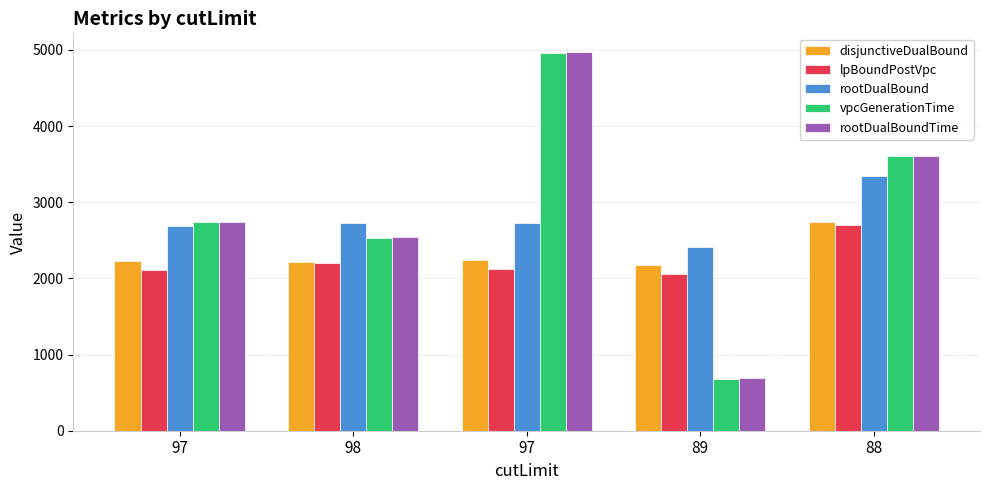

Rank the categories by vpcGenerationTime value from highest to lowest.

97, 88, 97, 98, 89